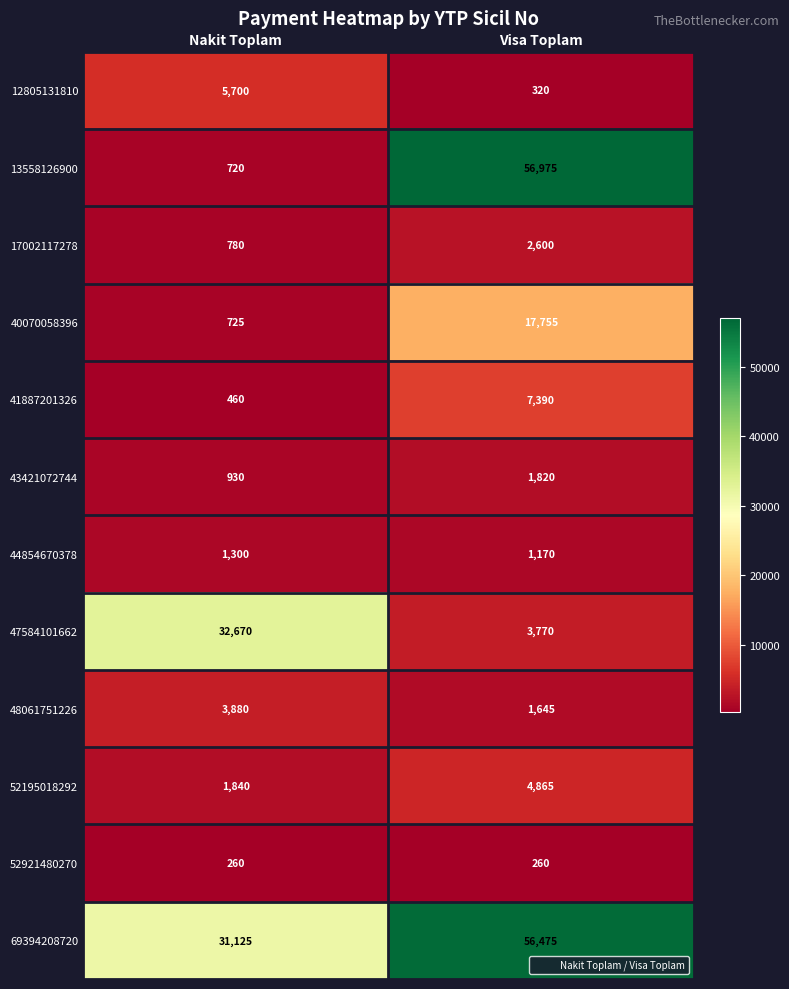

What is the sum of the 44854670378 values at Nakit Toplam and Visa Toplam?

2470